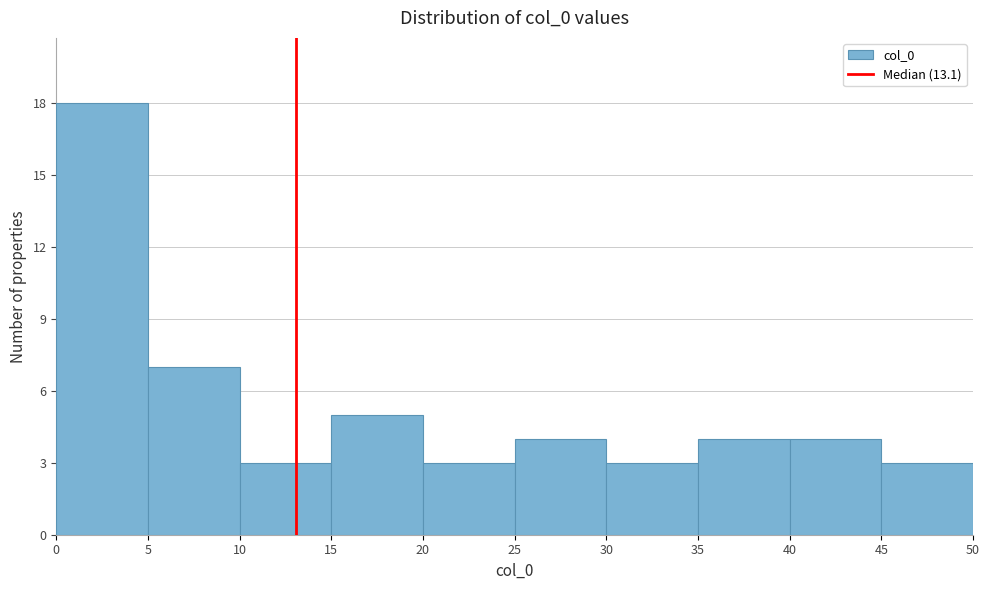

How tall is the bar that spans 15 to 20 on the x-axis? The values are not printed on the chart, so give them approximately, as read against the axis.

5